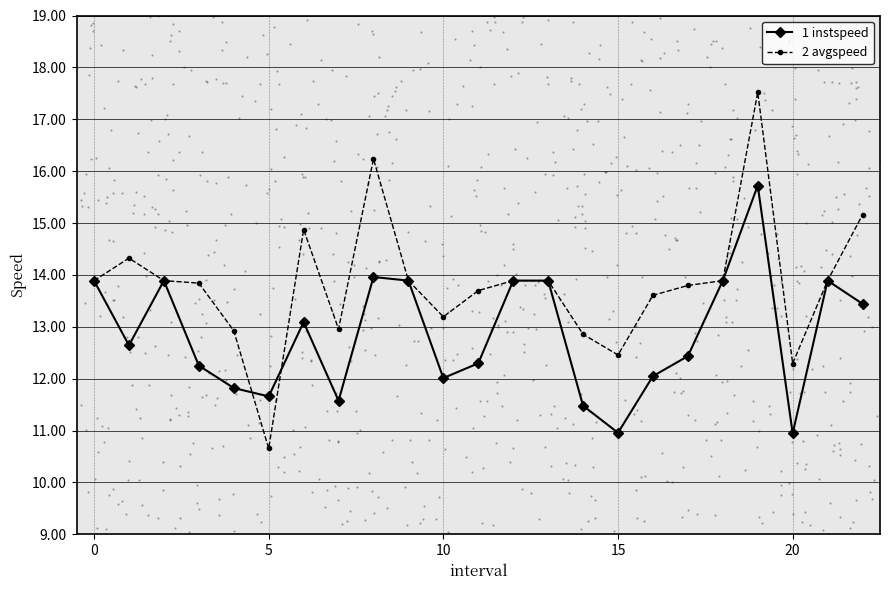

At how many categories does at least one series exceed 12?

22